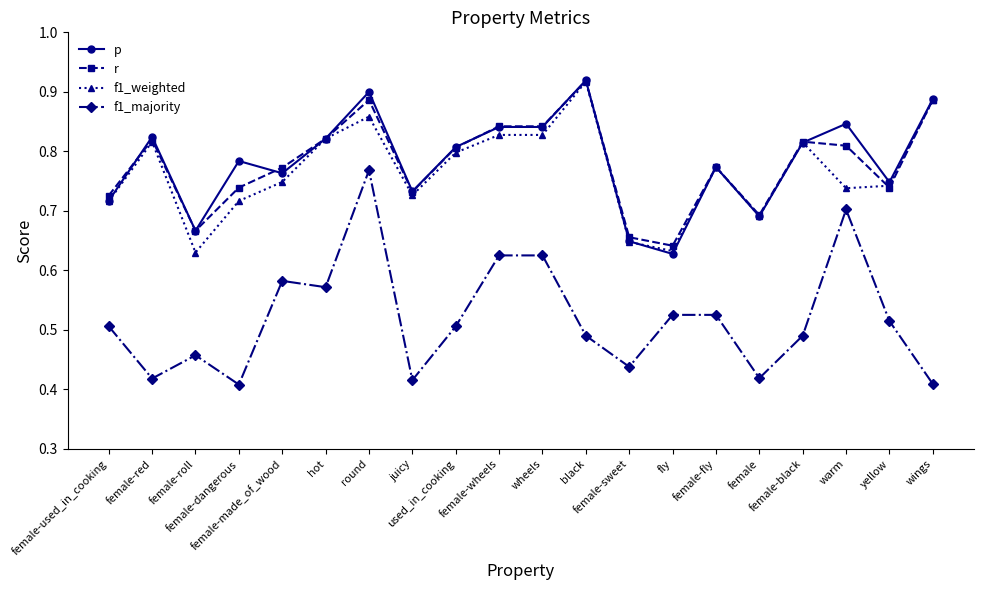

Is it true that p equals 0.3 at wheels?

False